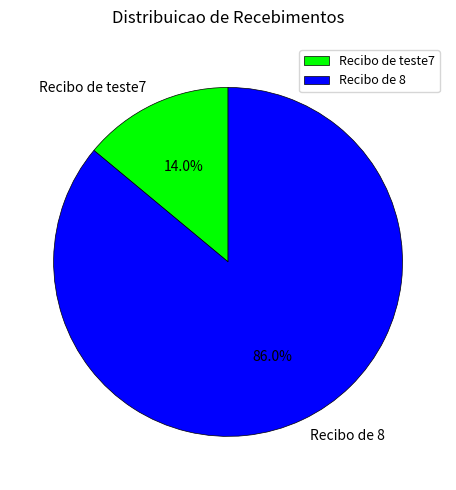

Which slice is the smallest?

Recibo de teste7